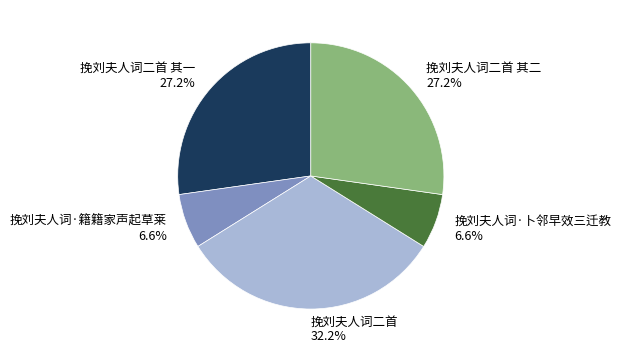

Is 挽刘夫人词二首 其一 27.2% the majority of the pie?

No